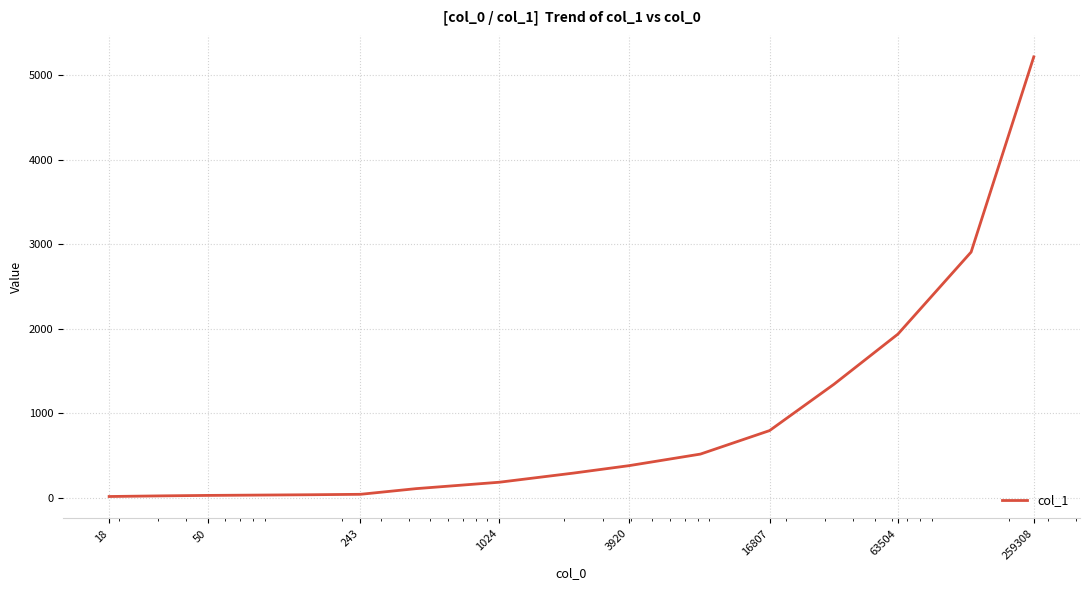

What is the greatest value displayed?

5218